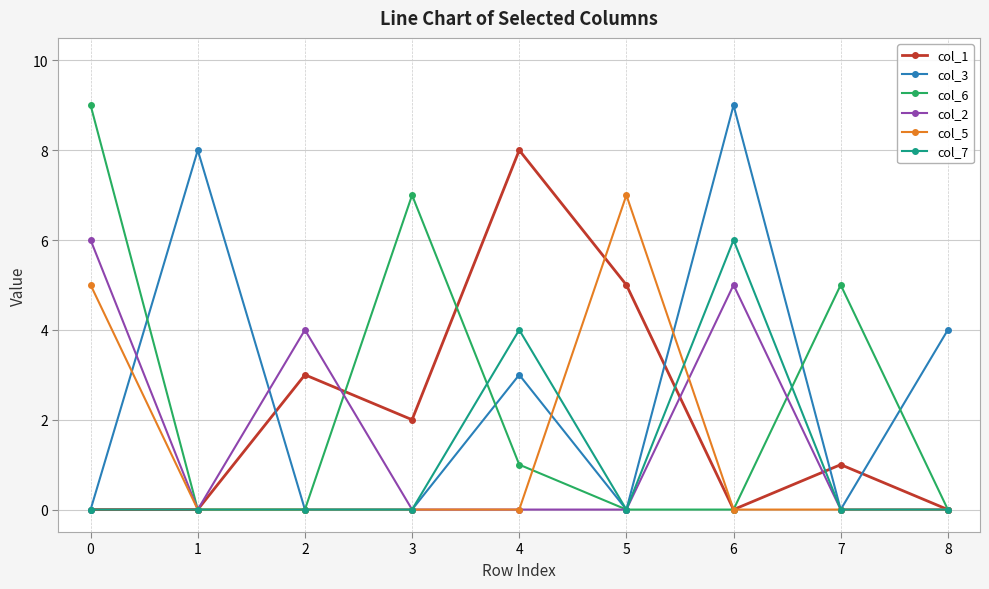

At which category does col_1 reach its first local peak?

2